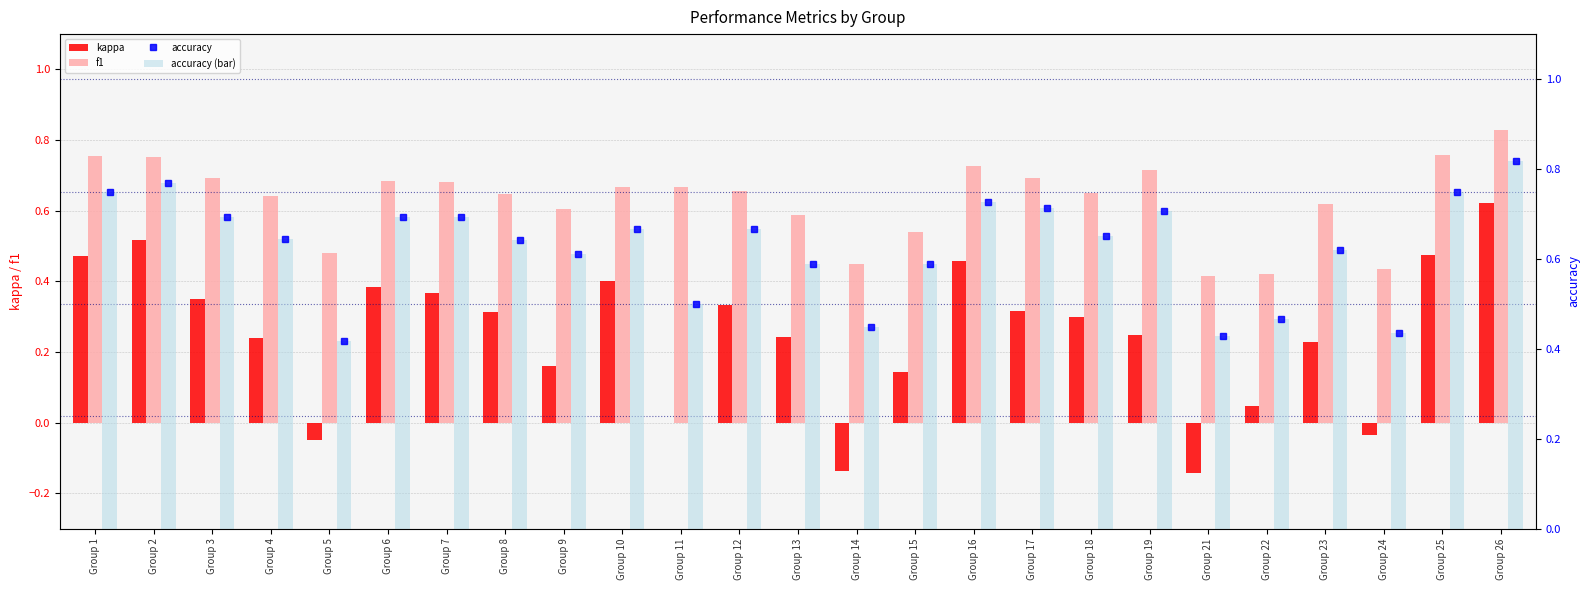

How many data points in kappa are less than 0?

4